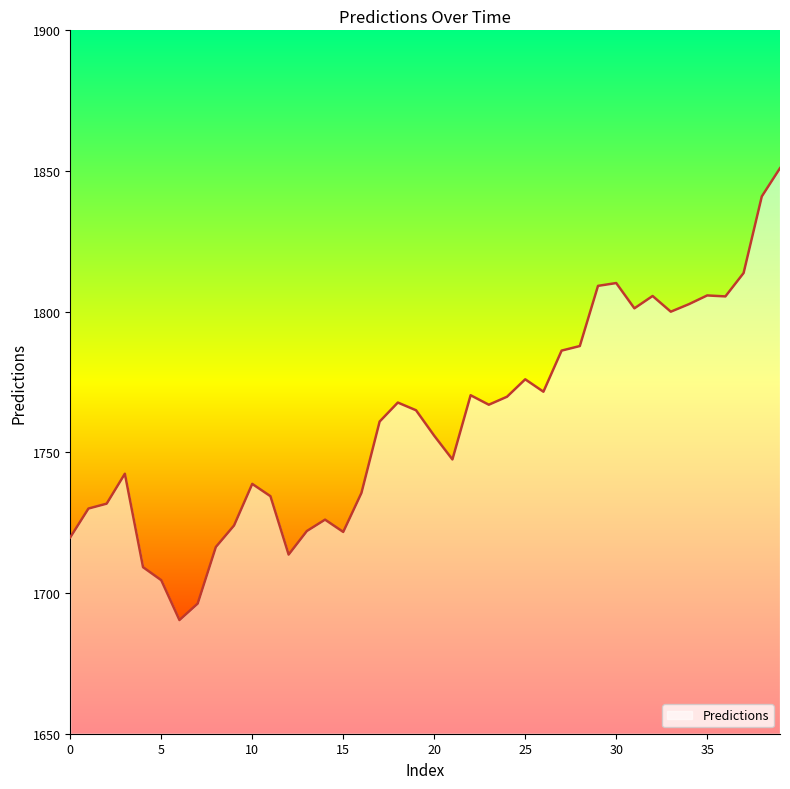

What is the smallest value displayed?

1690.4